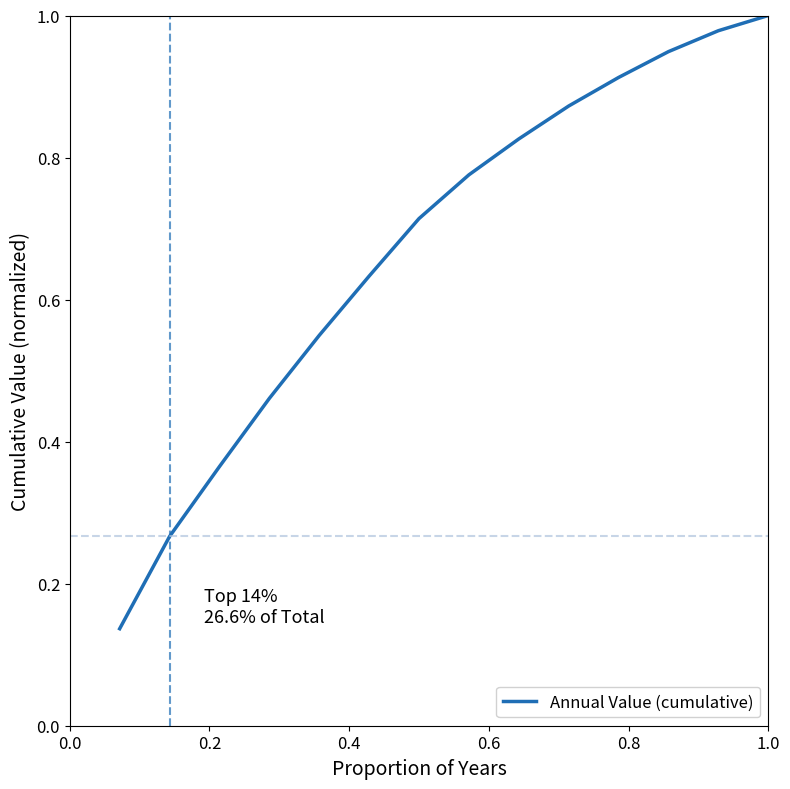

Does the chart have visible grid lines?

No